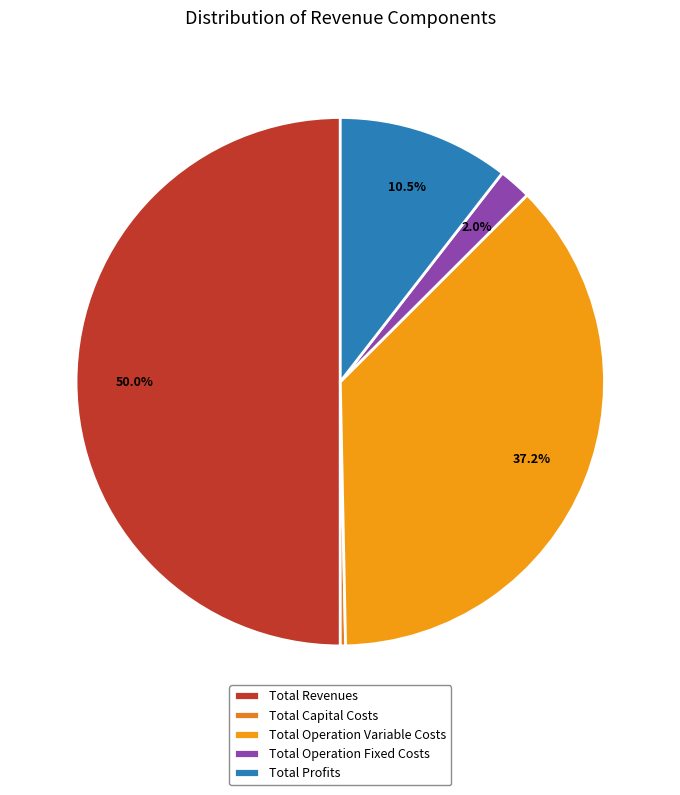

To the nearest percent, what is the difference between the largest and smallest slice percentages?

50%